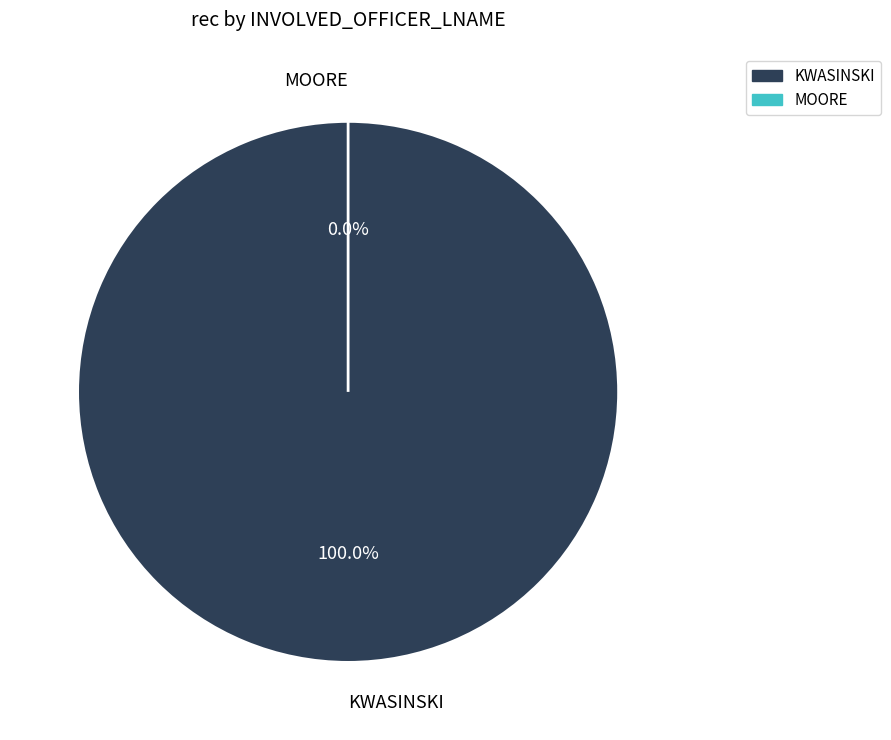

To the nearest percent, what is the average slice percentage?

50%